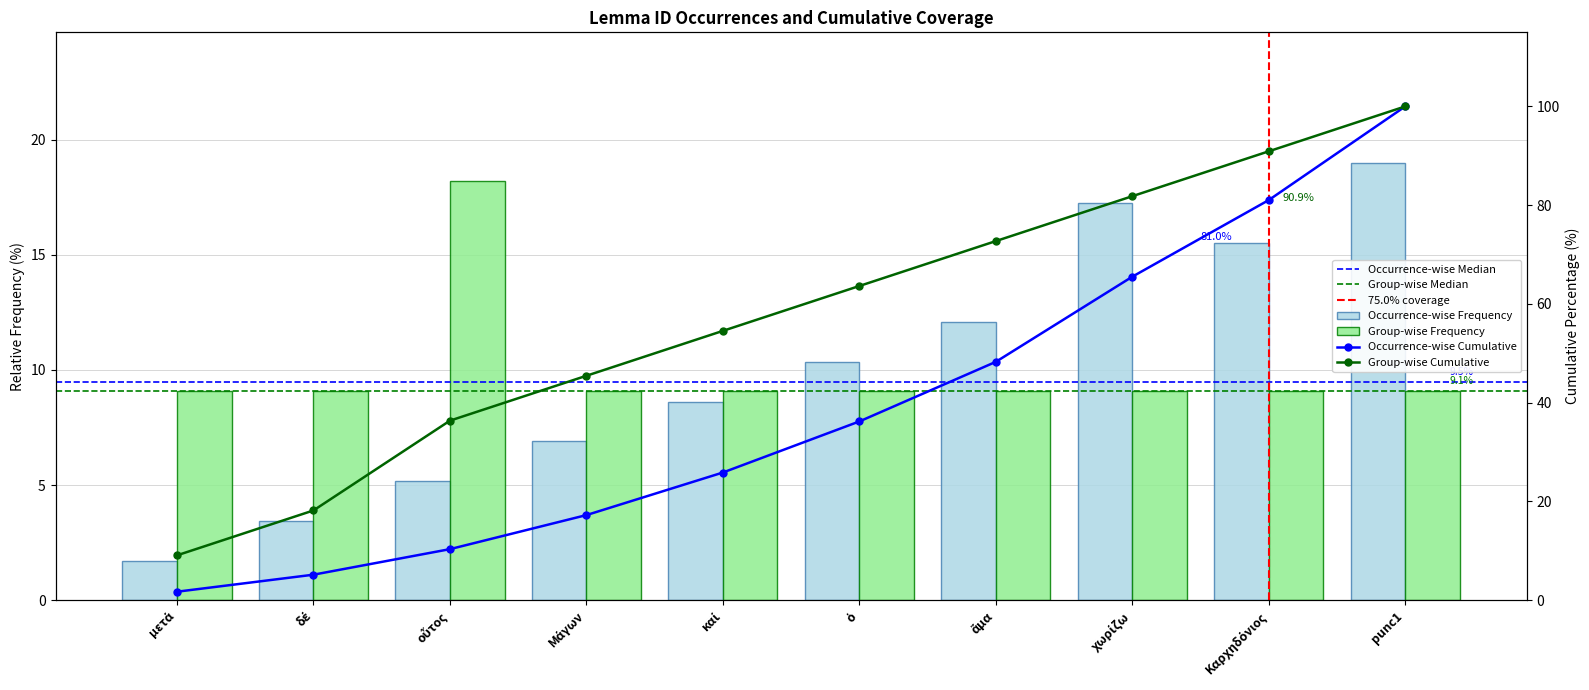

The value at οὗτος is 9.1. True or false?

False